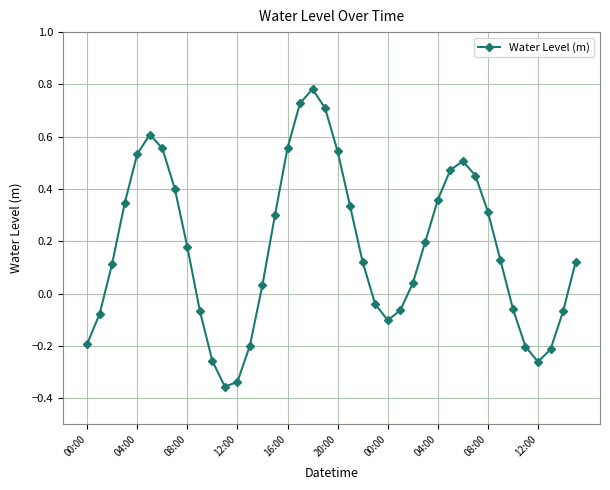

What is the sum of all values?

6.9